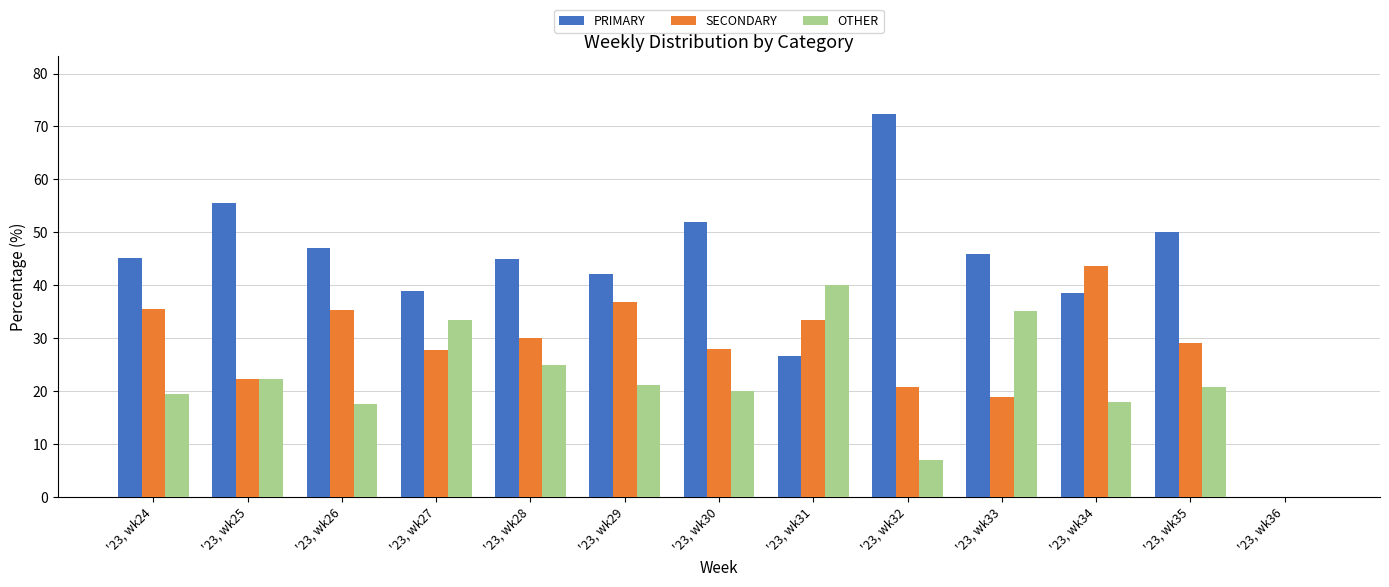

Which series has the largest total across all categories?

PRIMARY